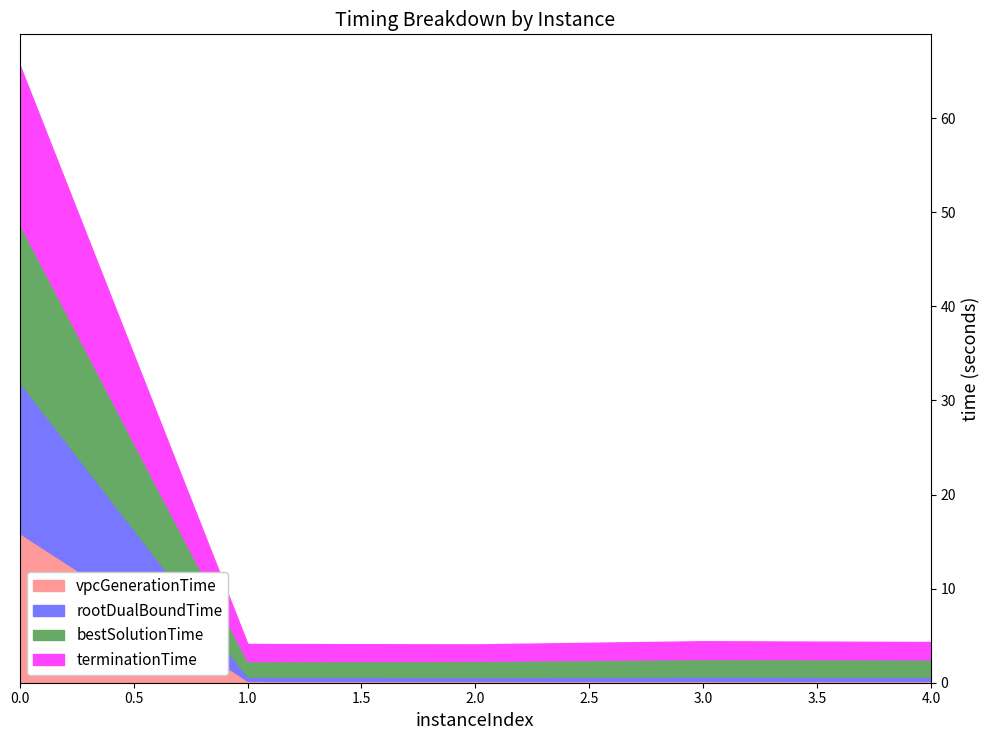

What is the value of the terminationTime point at the 1st from the left?

16.8